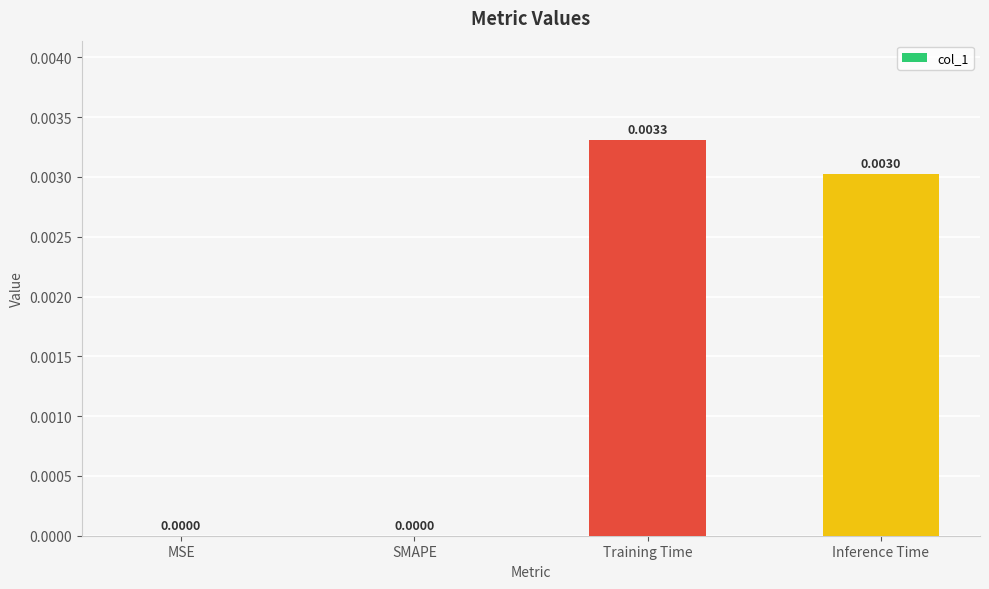

Which has a higher value, SMAPE or Inference Time?

Inference Time